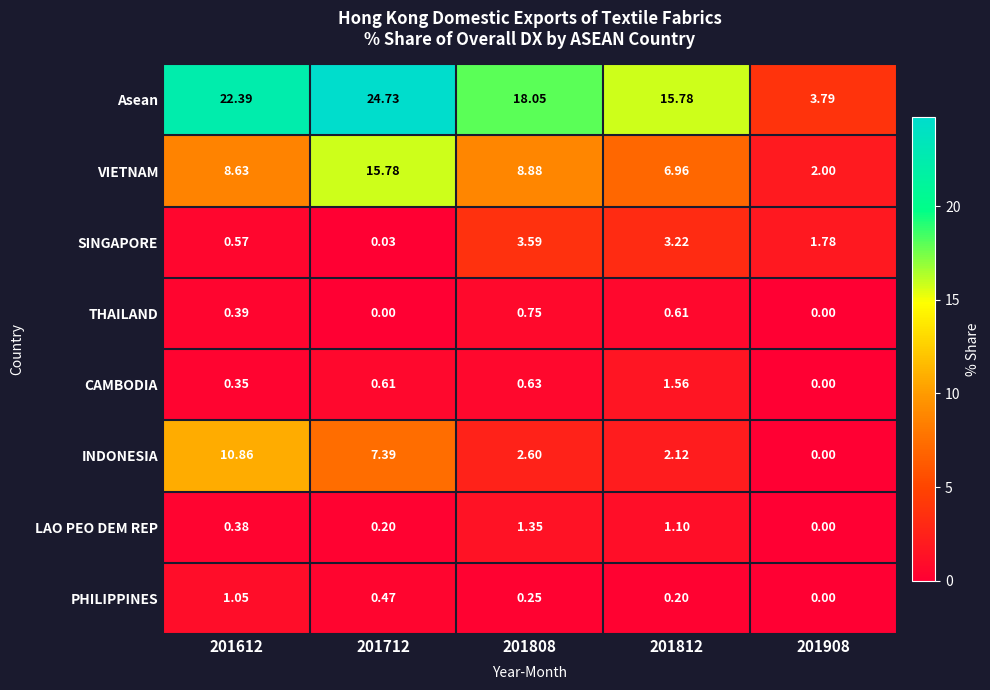

What is the greatest value displayed?

24.7